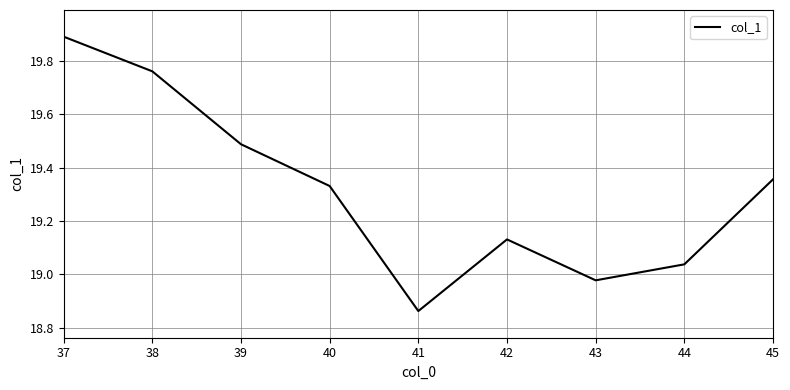

Rank the categories by value from lowest to highest.

41, 43, 44, 42, 40, 45, 39, 38, 37